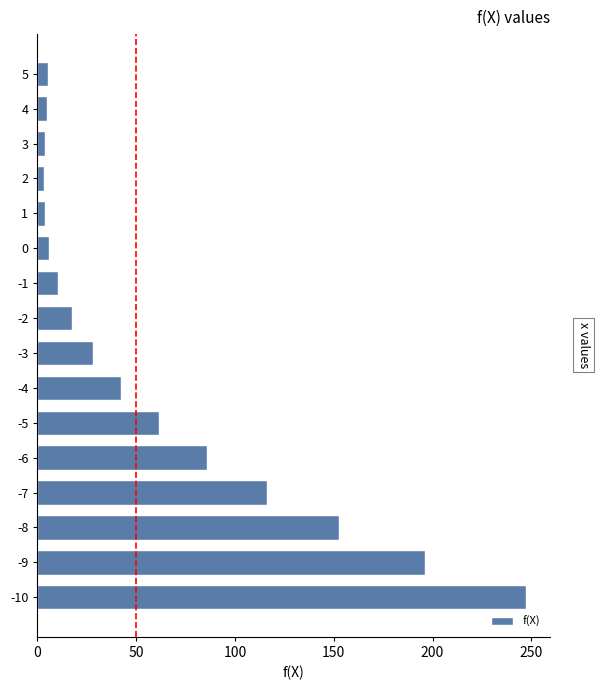

True or false: the data shows 267.9 at -9.

False